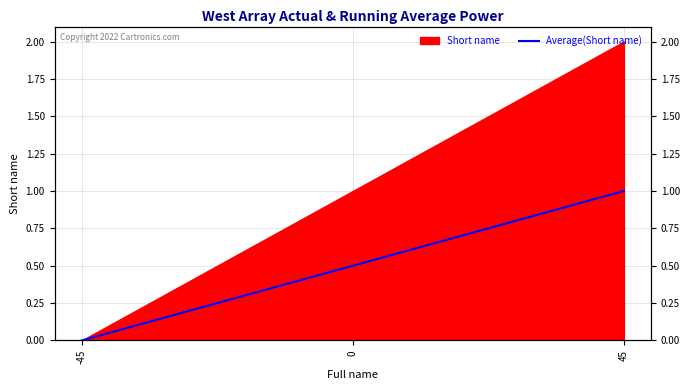

The value at 45 is 1.4. True or false?

False